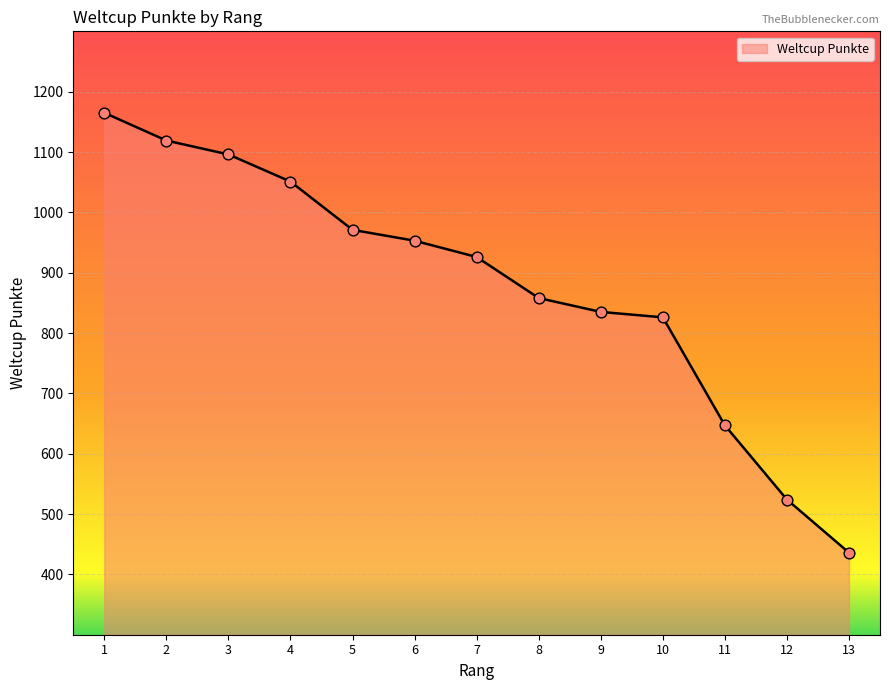

Which has a higher value, 4 or 9?

4